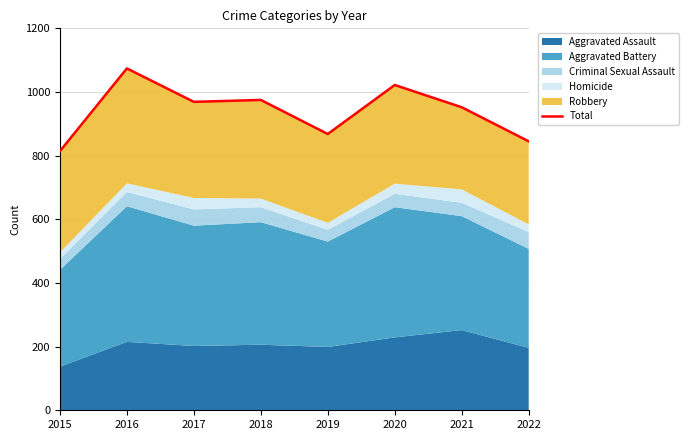

Read the value at 2022, to the nearest 50.

850